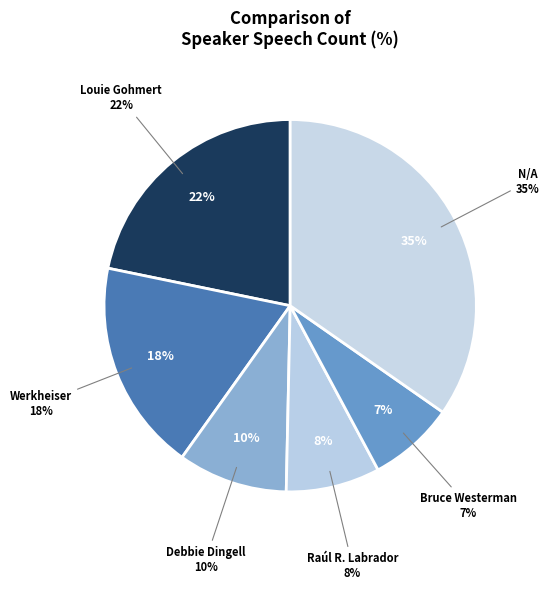

Is the sum of Bruce Westerman and N/A greater than half?

No